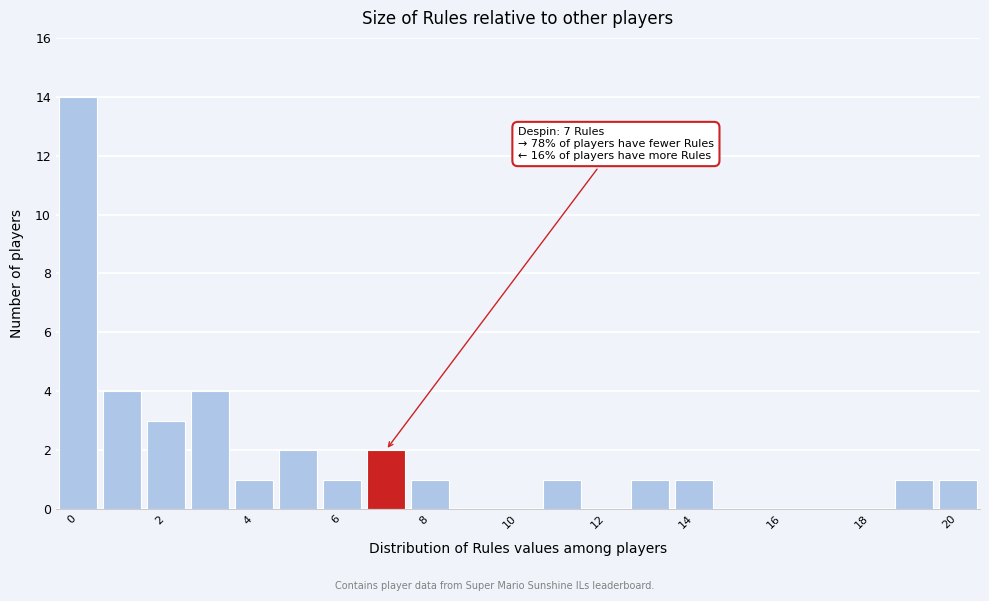

Over which range of the x-axis is the bar tallest?

-0.5 to 0.5